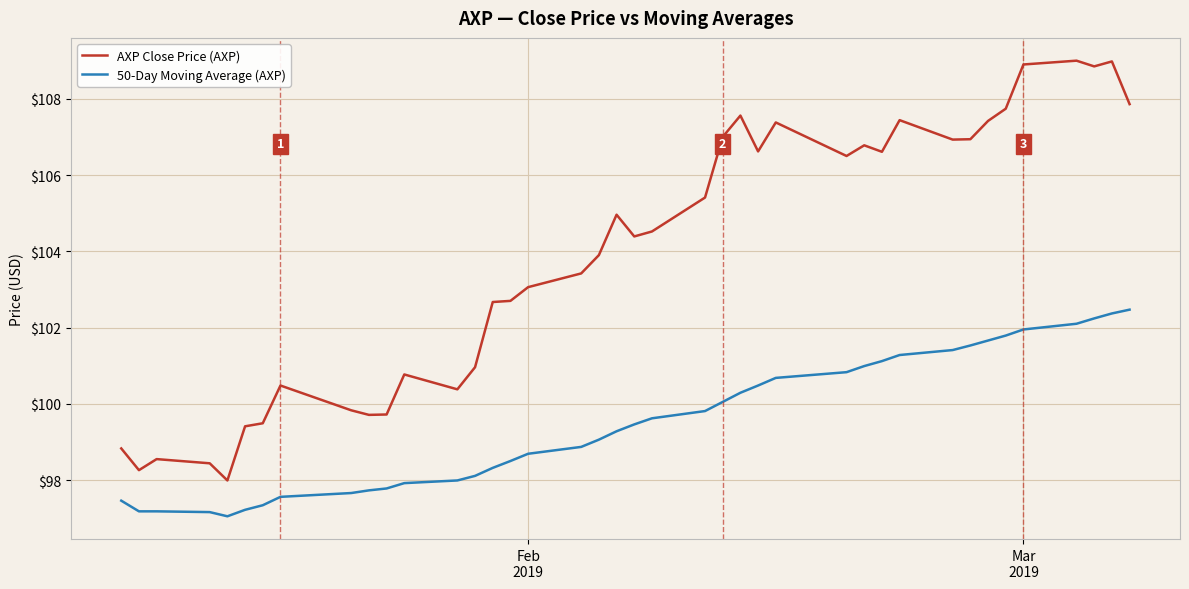

How many lines are shown in the chart?

2